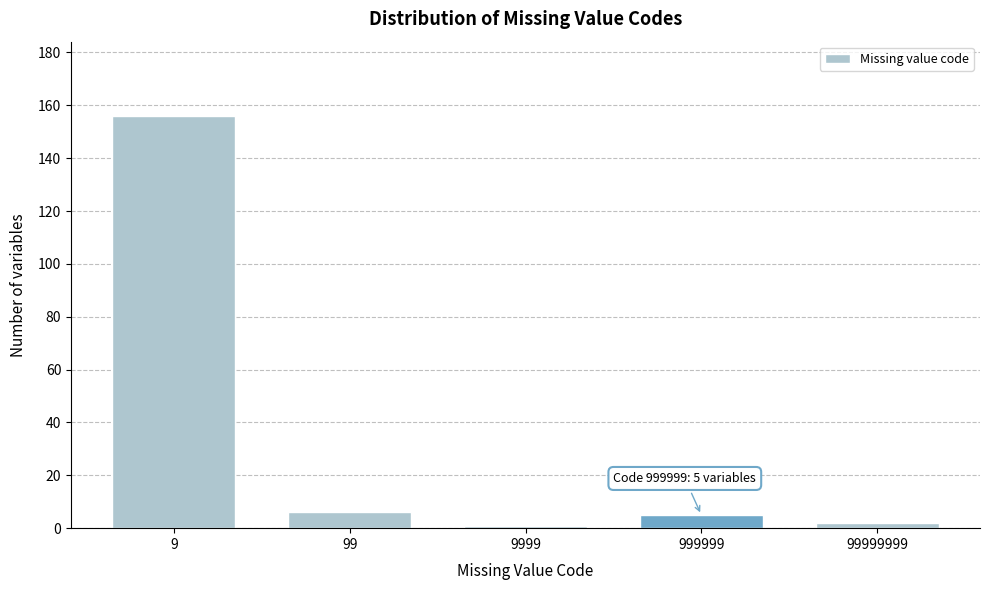

Reading left to right, what are all the values shown in this chart?

9=156	99=6	9999=1	999999=5	99999999=2